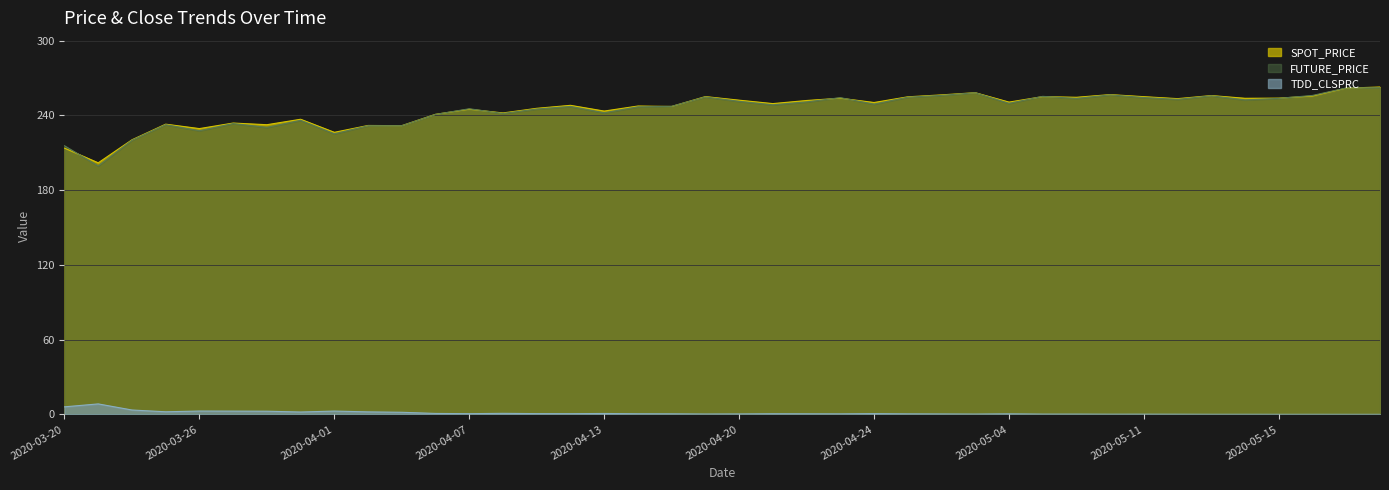

What is the difference between the maximum and second lowest values in the FUTURE_PRICE series?

46.6